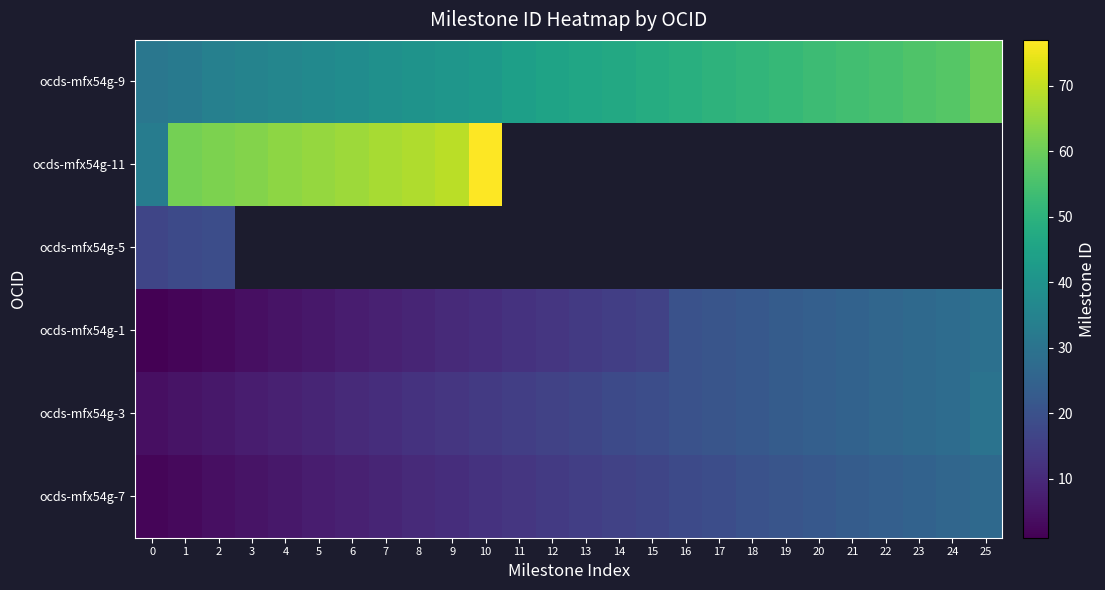

At how many categories does at least one series exceed 32?

26